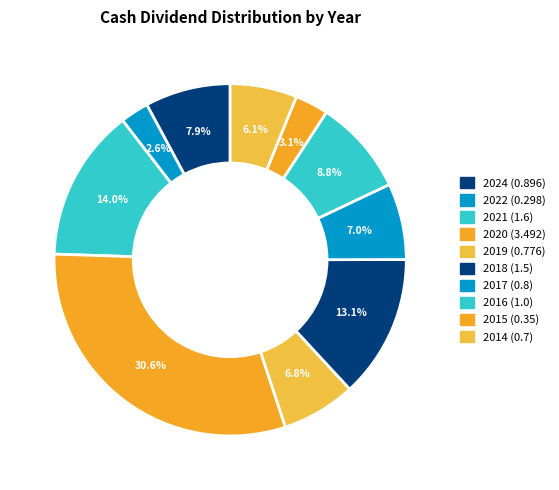

What portion of the pie excludes 2018 (1.5)?

86.9%